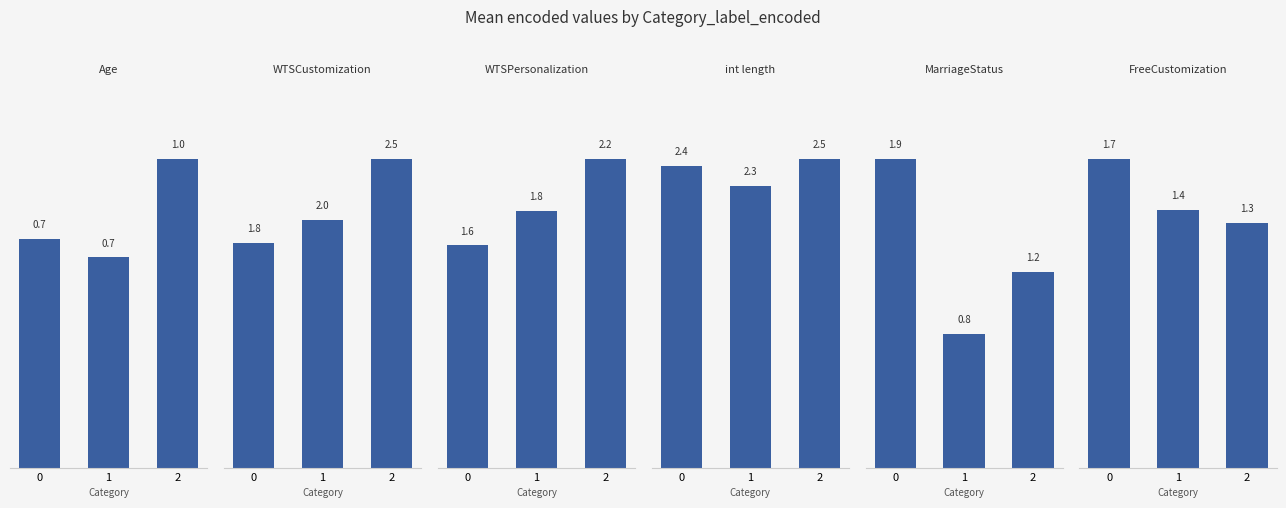

Is it true that FreeCustomization_label_encoded equals 2.5 at 0?

False